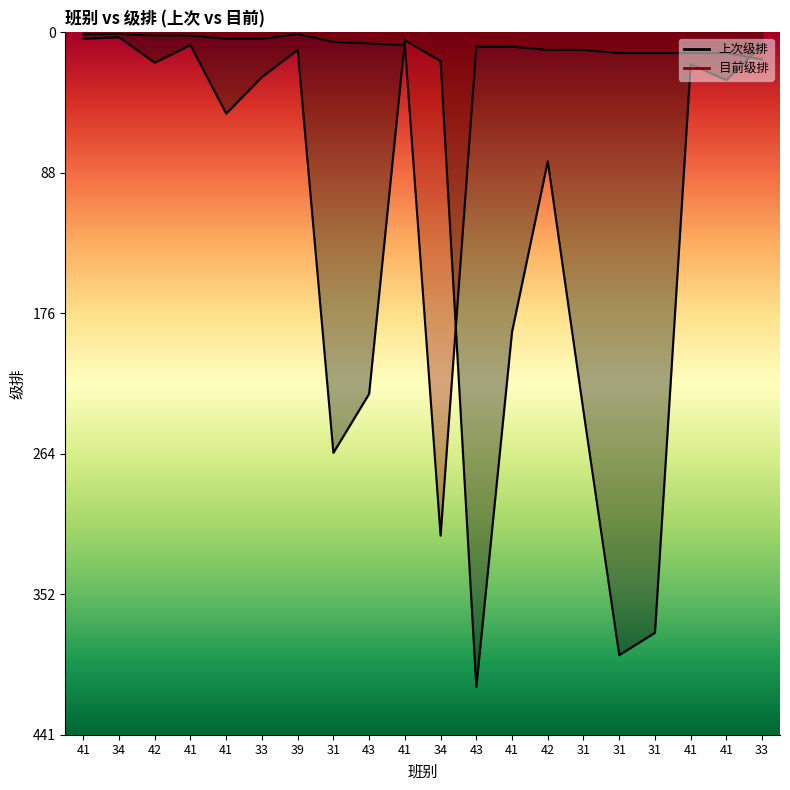

How many categories are shown in the chart?

20